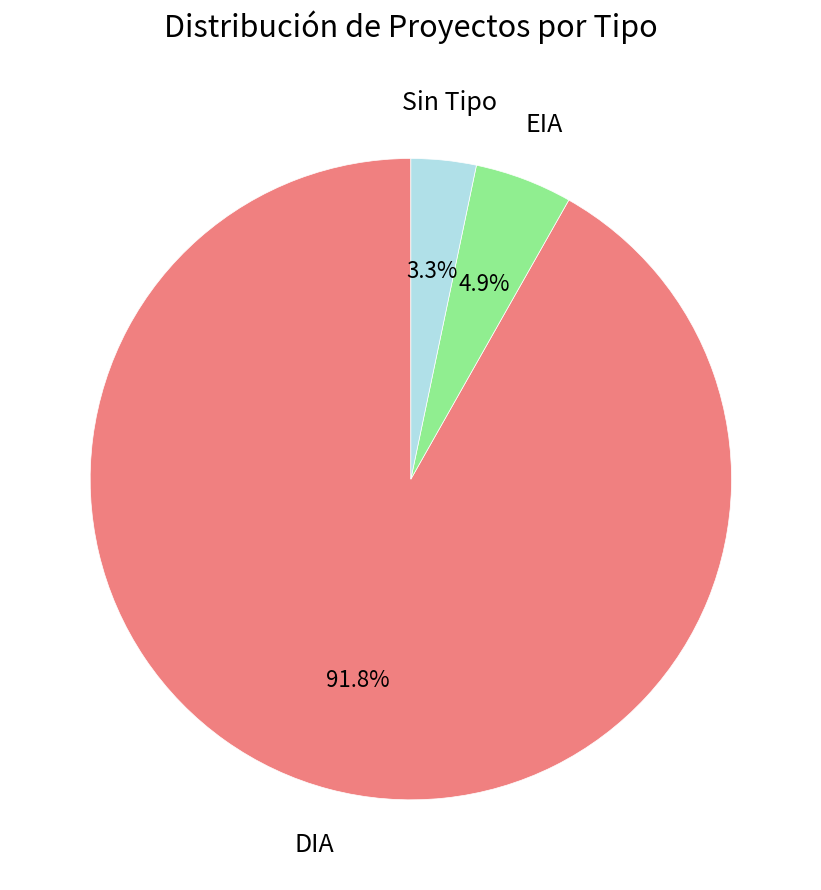

To the nearest percent, what is the difference between the largest and smallest slice percentages?

89%